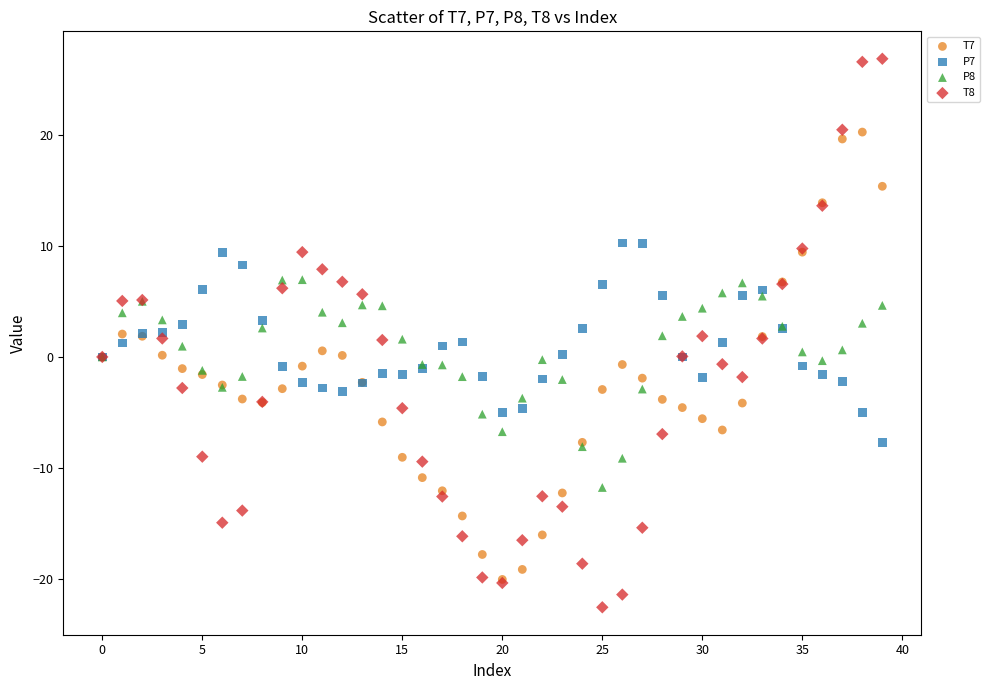

What are all the series names shown in the legend?

T7, P7, P8, T8